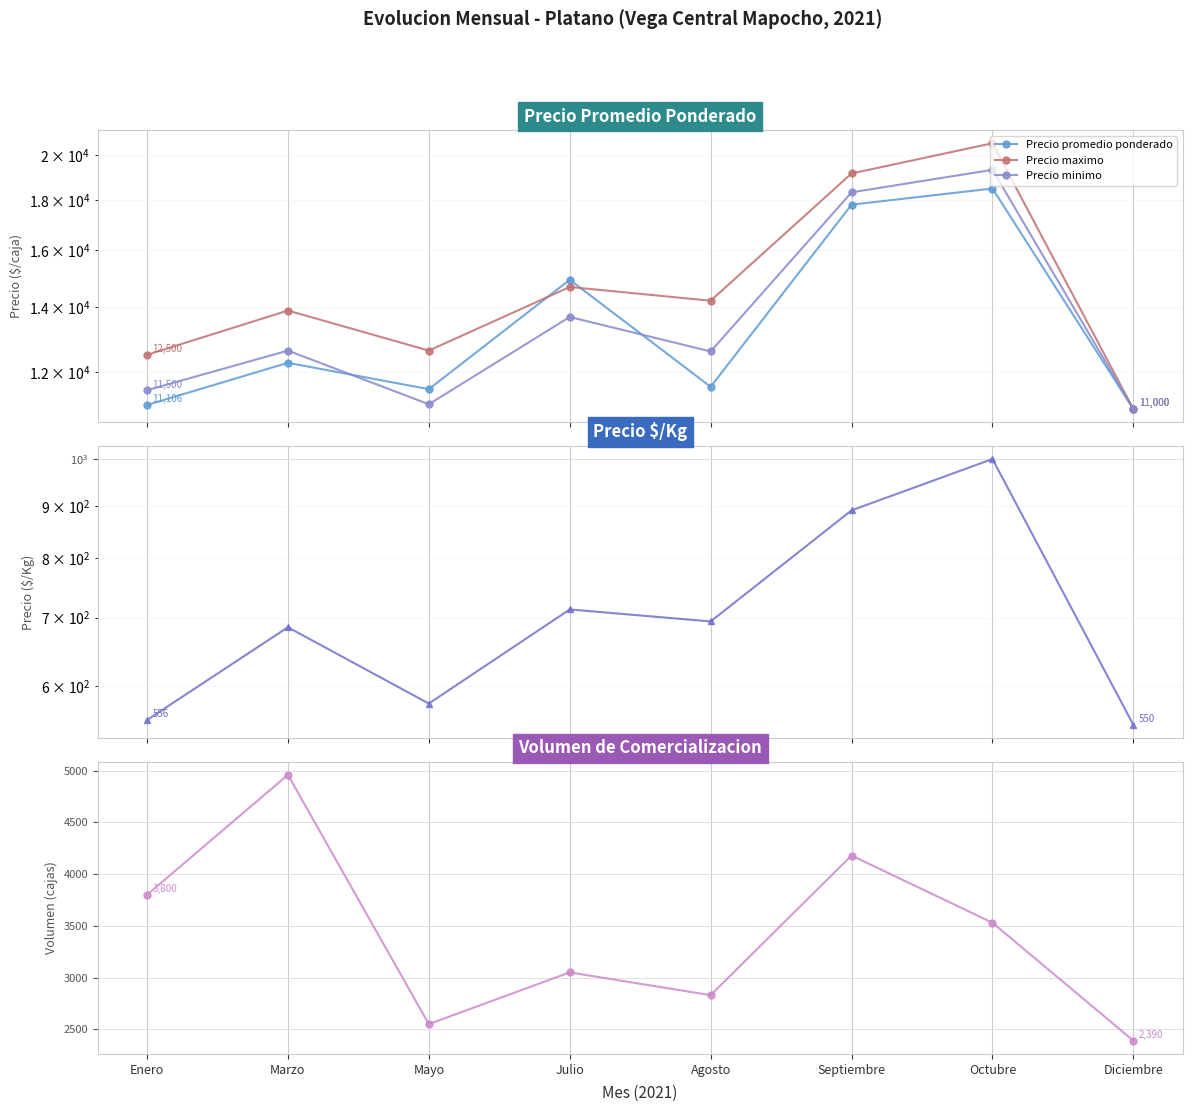

Reading left to right, extract all data points from this chart.

Precio promedio ponderado: 11106	12267	11528	14918	11593	17808	18500	11000
Precio maximo: 12500	13875	12625	14667	14200	19167	20583	11000
Precio minimo: 11500	12625	11125	13667	12600	18333	19333	11000
Precio $/Kg: 556	685	577	713	694	891	1000	550
Volumen (cajas): 3800	4960	2550	3050	2830	4180	3530	2390